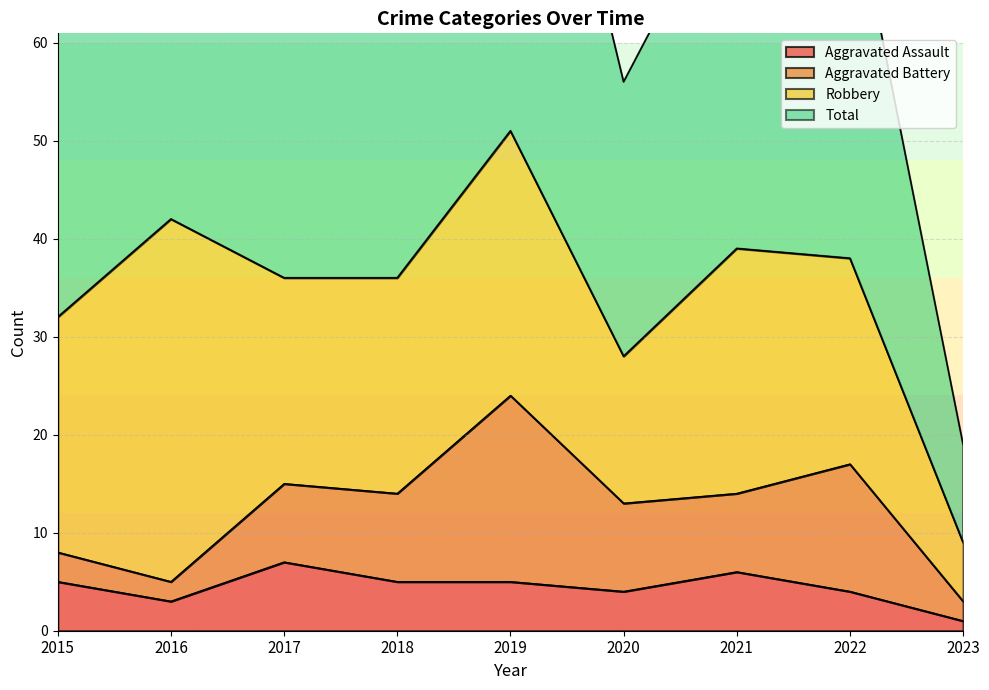

Is it true that Aggravated Assault equals 1 at 2023?

True